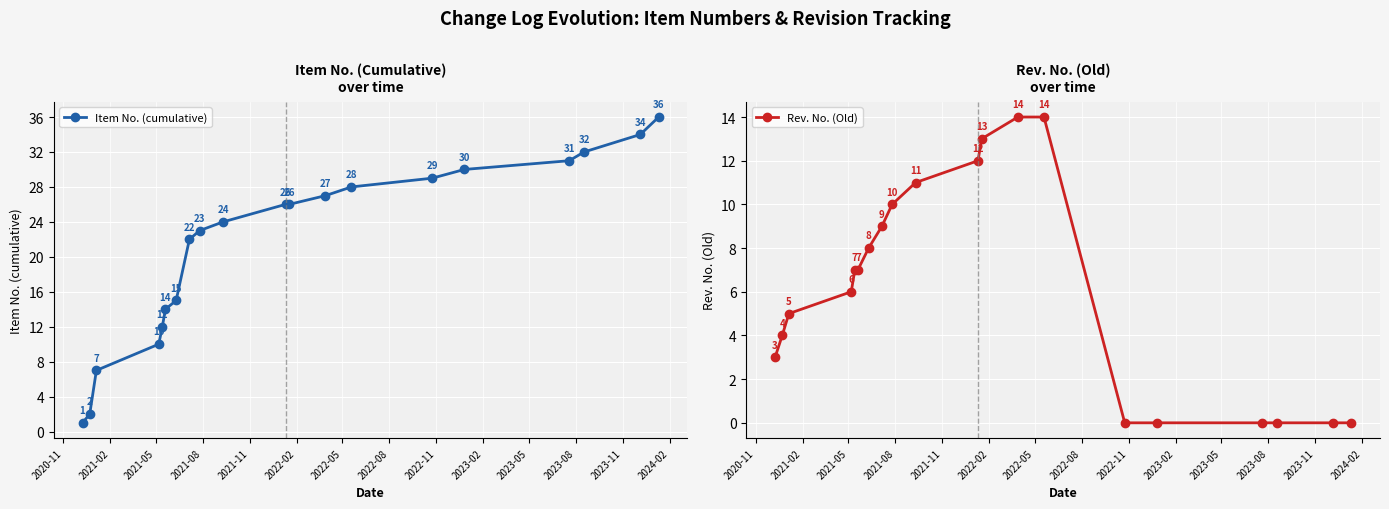

At how many categories does at least one series exceed 22?

12